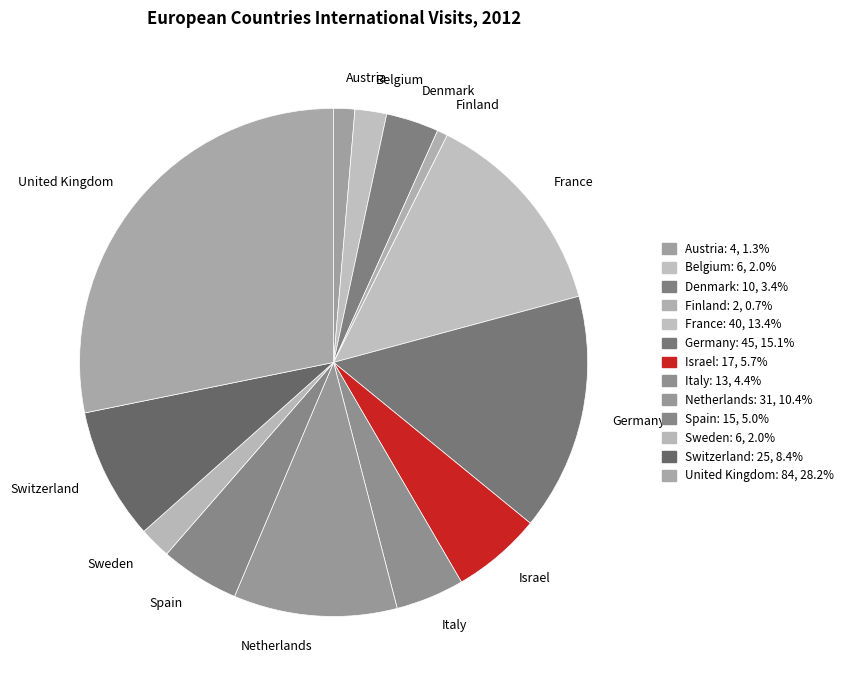

Between France and Netherlands, which is larger?

France